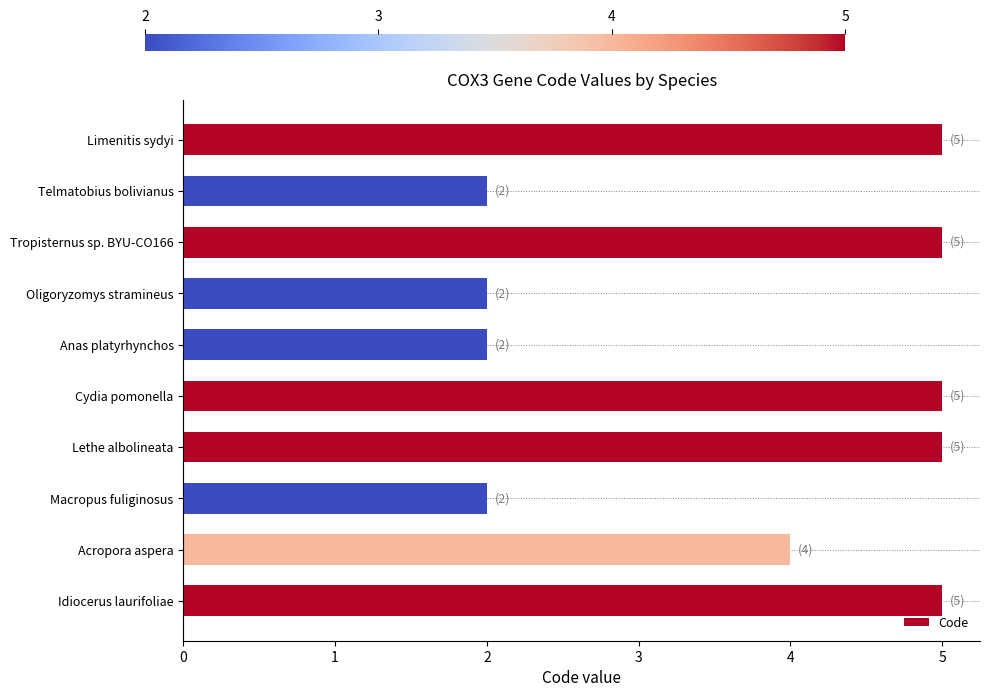

What is the difference between the maximum and minimum values?

3